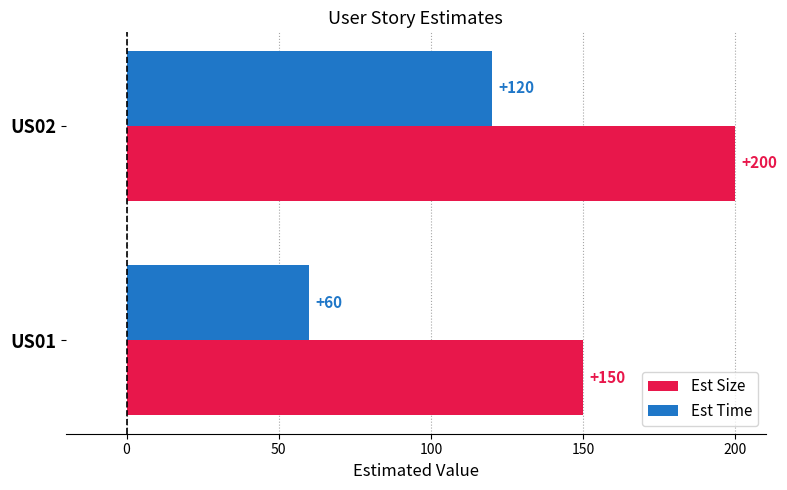

Which series has the largest total across all categories?

Est Size